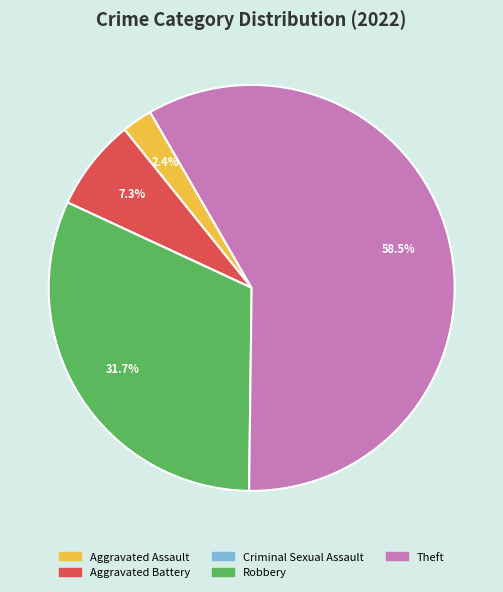

True or false: Aggravated Battery accounts for 7% of the total.

True